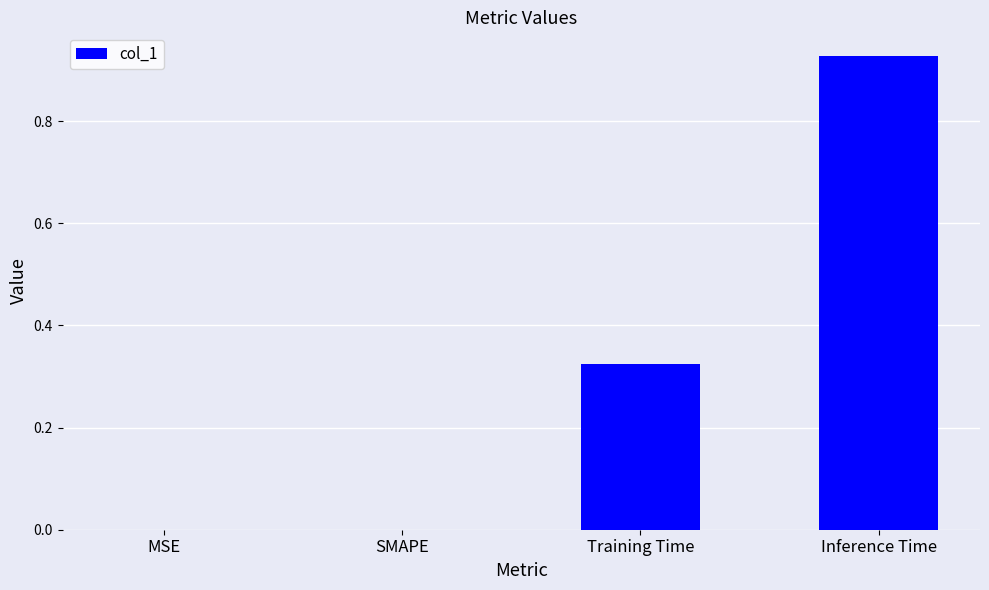

Are the bars horizontal?

No